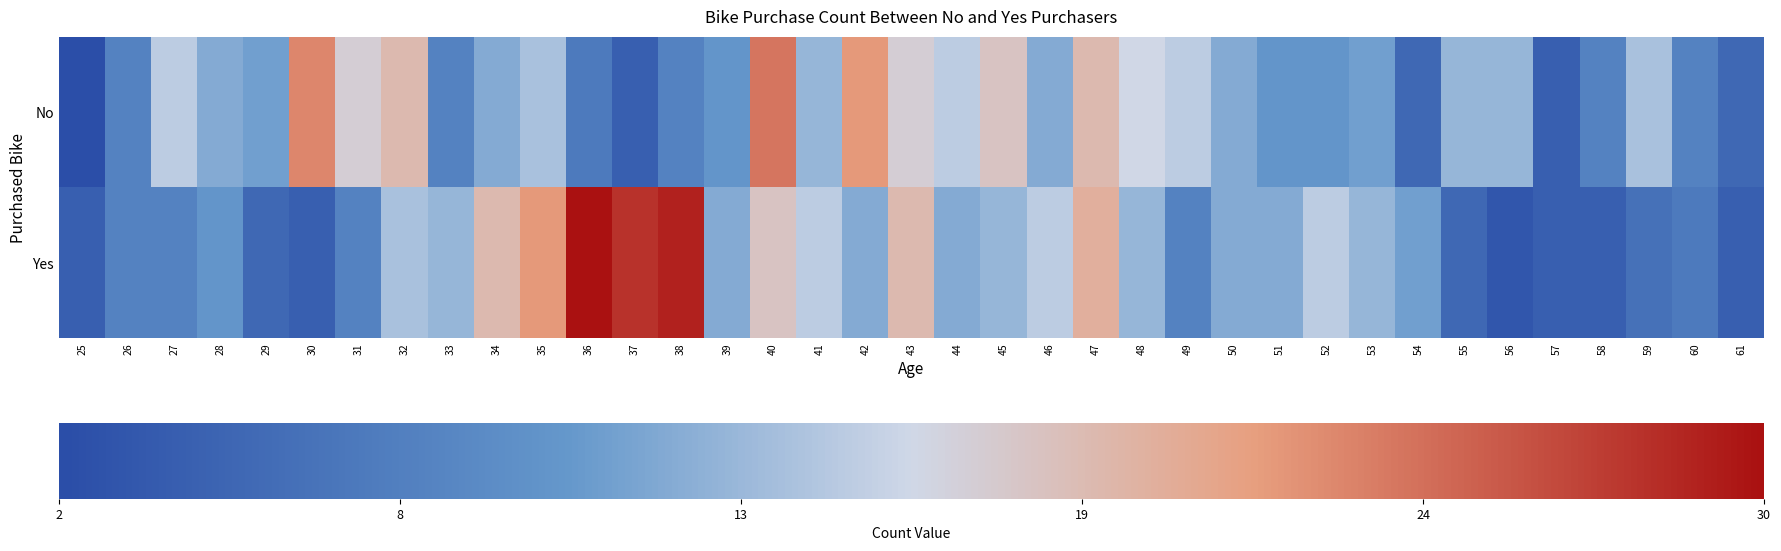

How many values in the No series exceed 0?

36